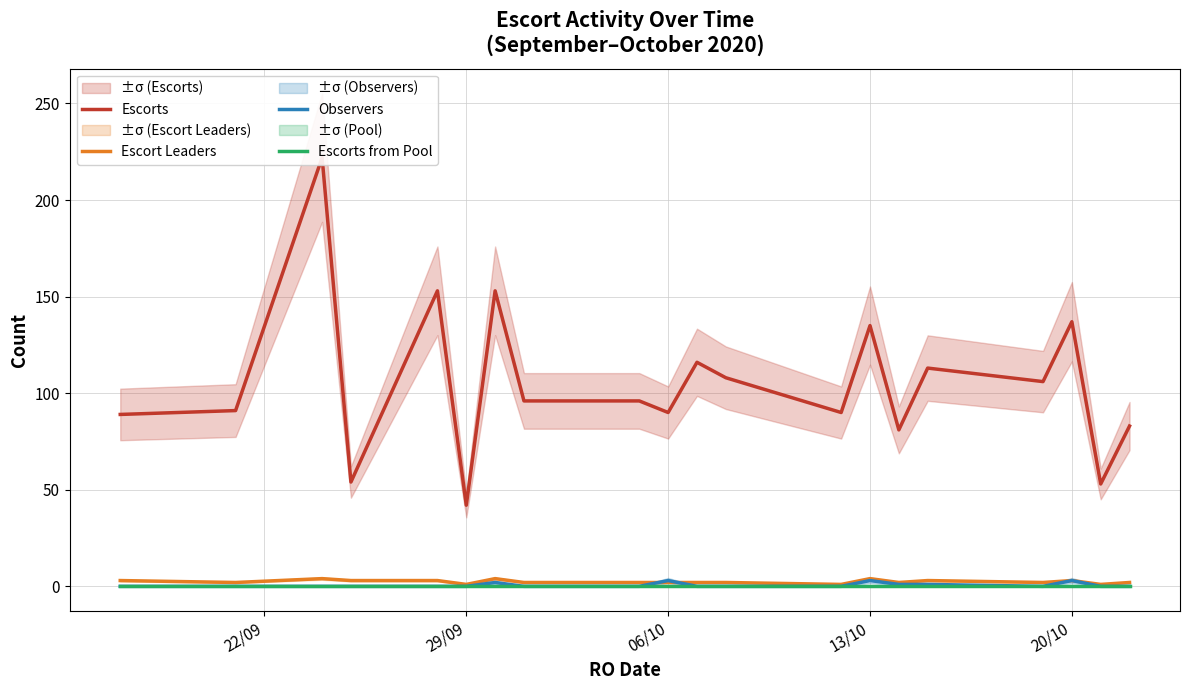

The Escort Leaders series shows 1 at 29/09. True or false?

True